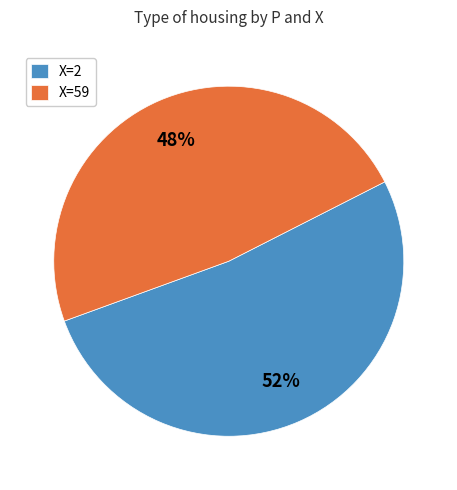

Between X=59 and X=2, which is larger?

X=2